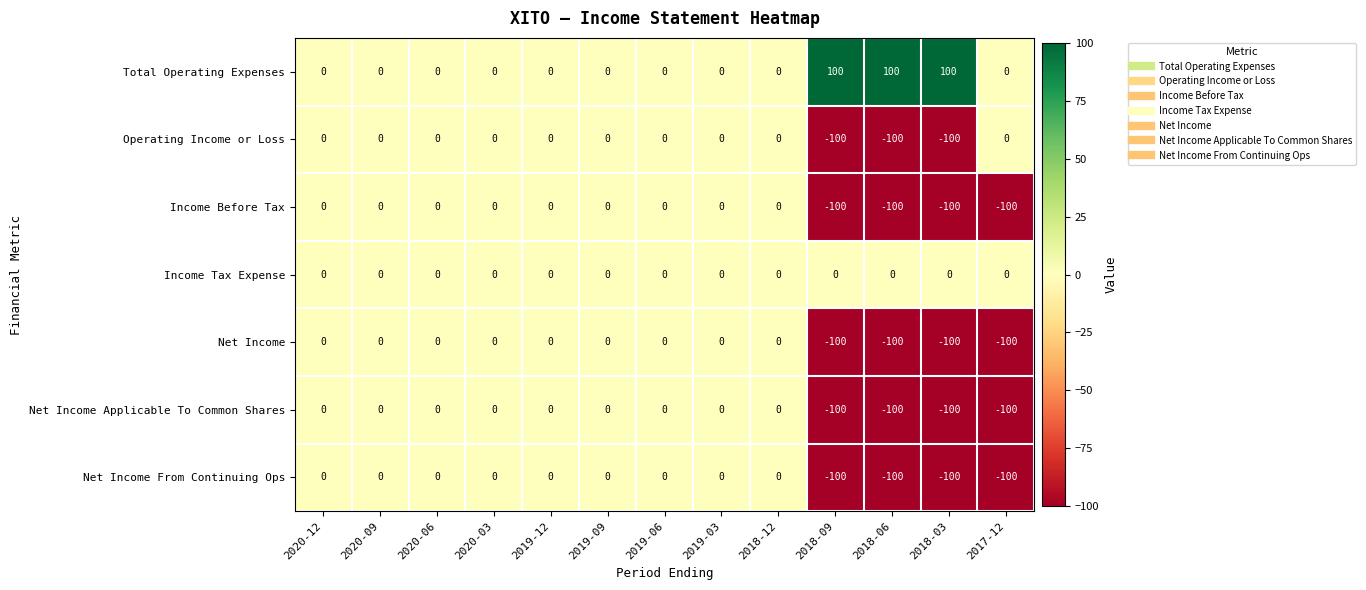

At how many categories does at least one series exceed 93?

3